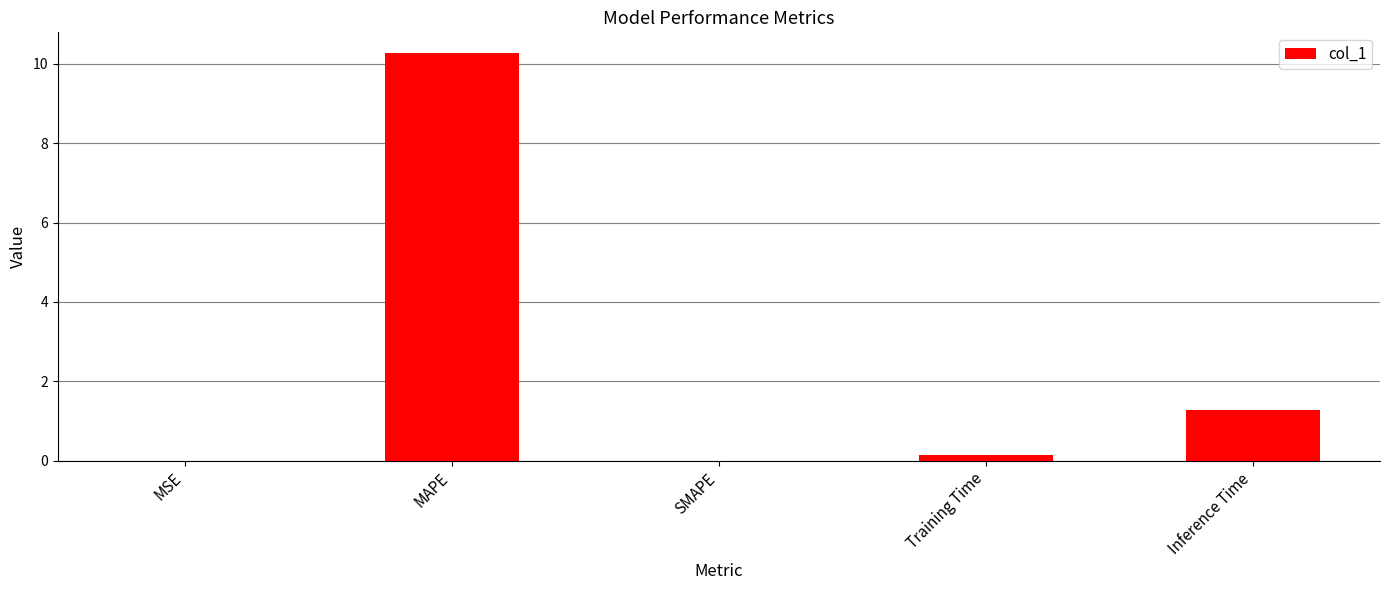

What is the average value?

2.3